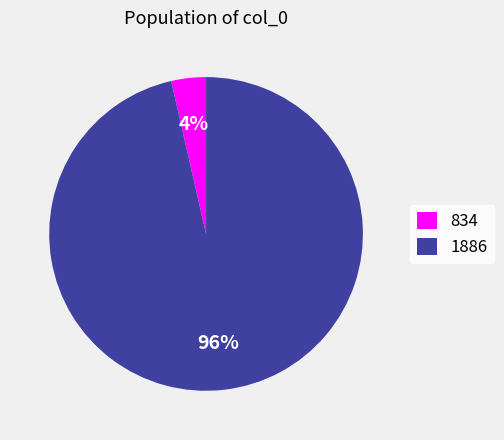

Between 1886 and 834, which is larger?

1886